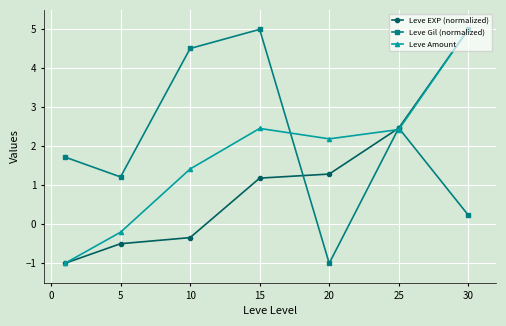

What is the highest value of the Leve Gil (normalized) series?

5.0